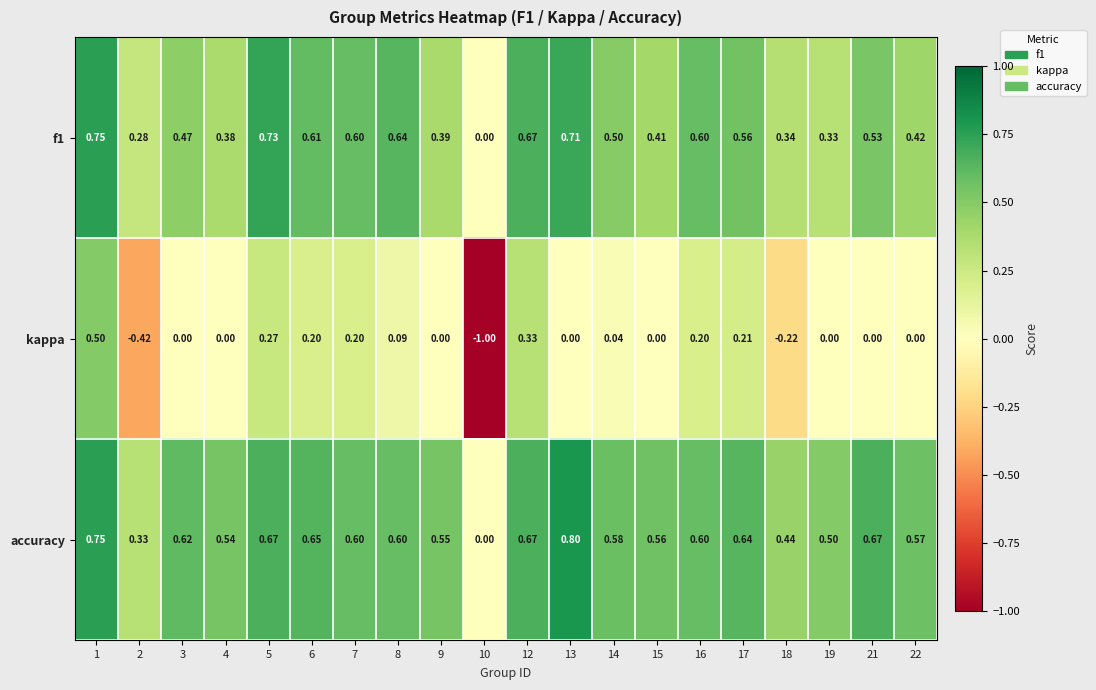

Is the value of kappa at 14 greater than the value of accuracy at 19?

No